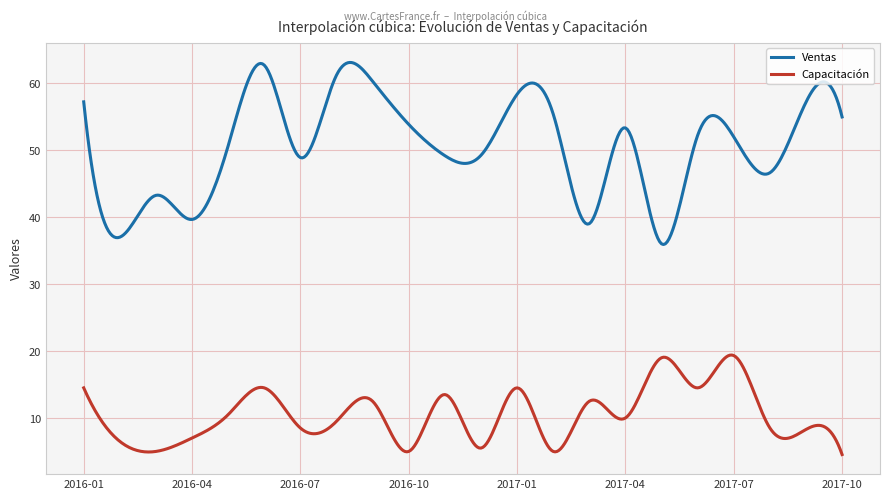

What is the lowest value of the Capacitación series?

4.5